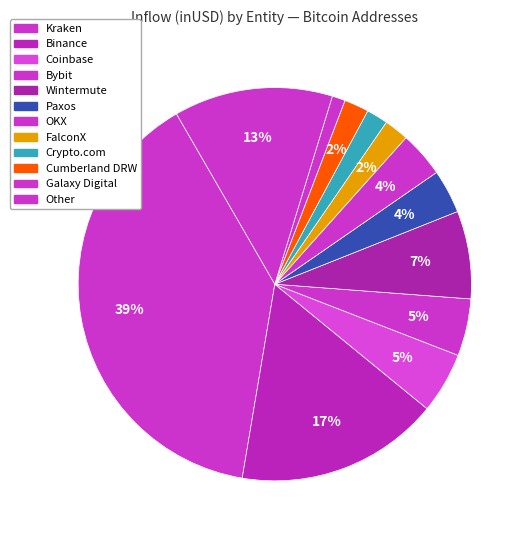

Which slice is the largest?

Kraken